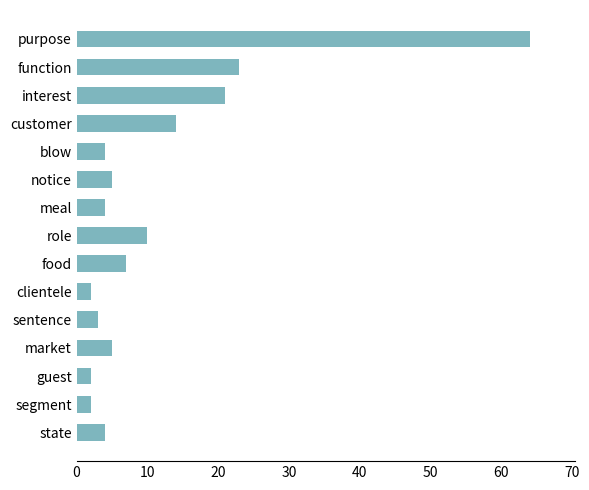

What is the difference between the maximum and minimum values?

62